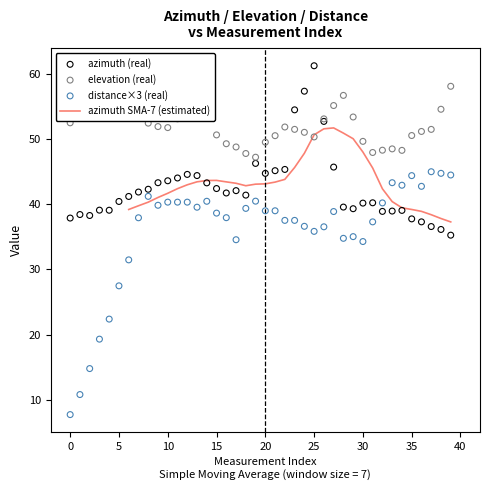

At how many categories does at least one series exceed 41?

40